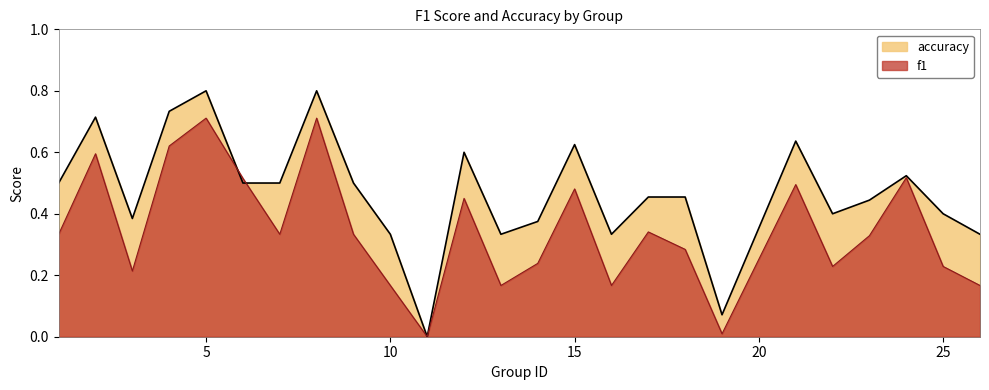

How many series are shown in this chart?

2